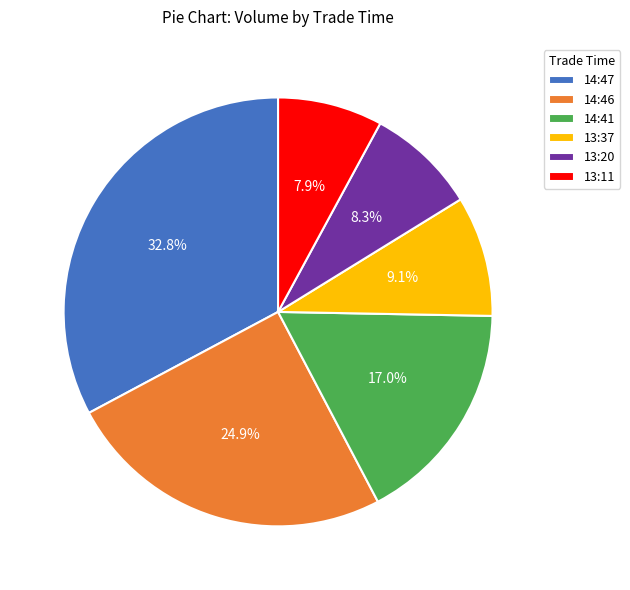

How many slices are in this pie chart?

6